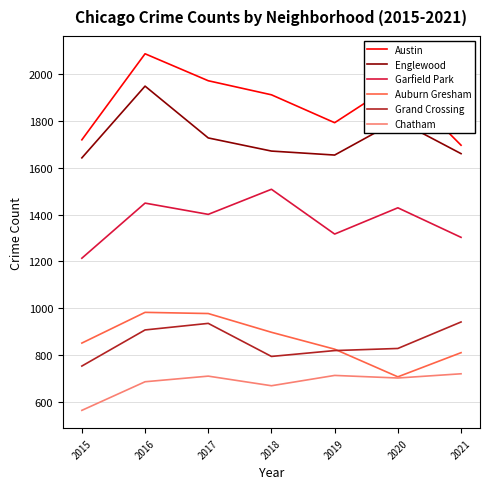

The value of Englewood at 2015 is 1642. True or false?

True